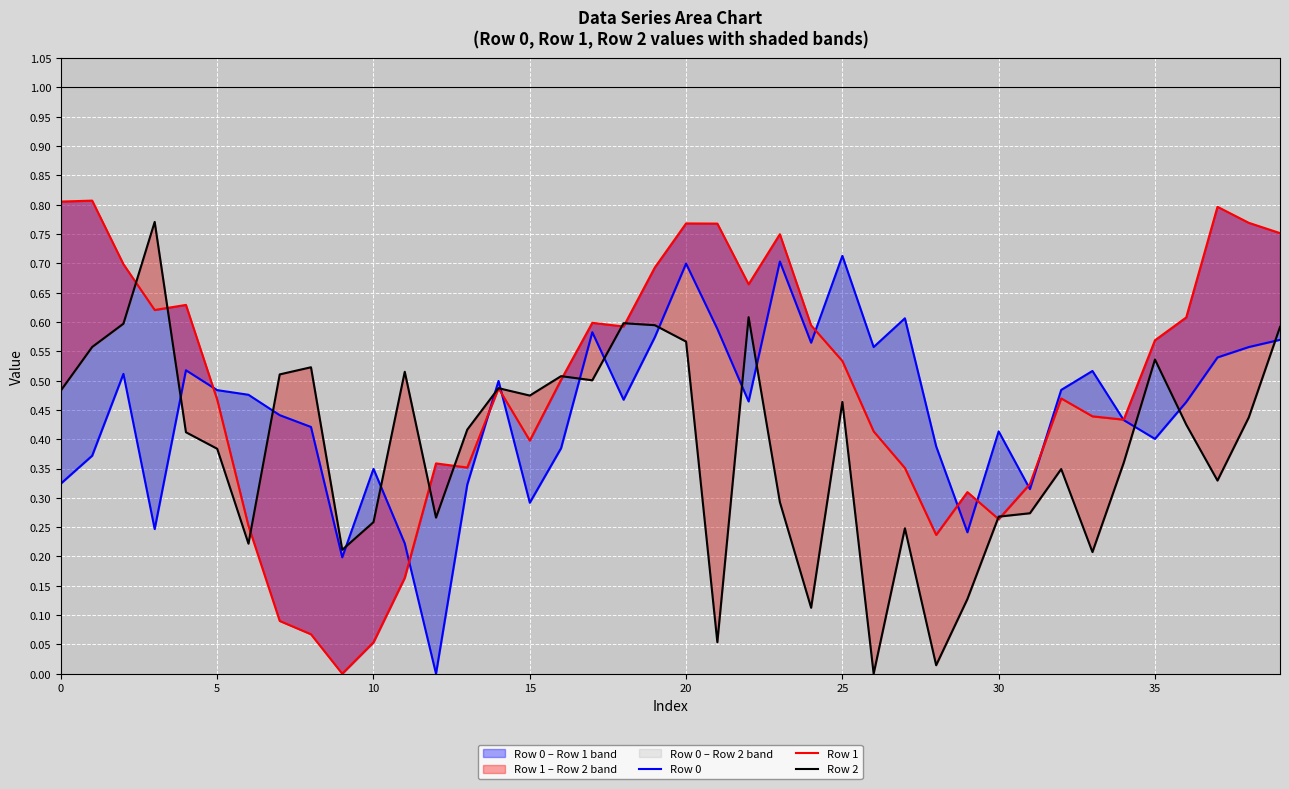

At which label does Row 0 reach its peak?

25